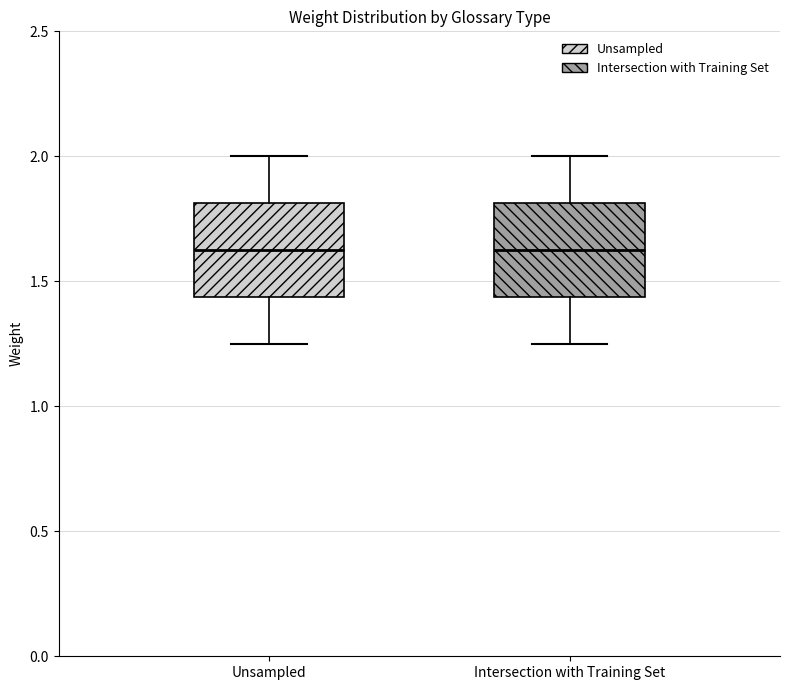

Reading left to right, read every box against the y-axis: the position of its median line, the range the box covers, and the ends of its whiskers. The values are not printed on the chart, so give them approximately, as read against the axis.

Unsampled: median 1.65, box 1.45 to 1.80, whiskers 1.25 to 2.00
Intersection with Training Set: median 1.65, box 1.45 to 1.80, whiskers 1.25 to 2.00